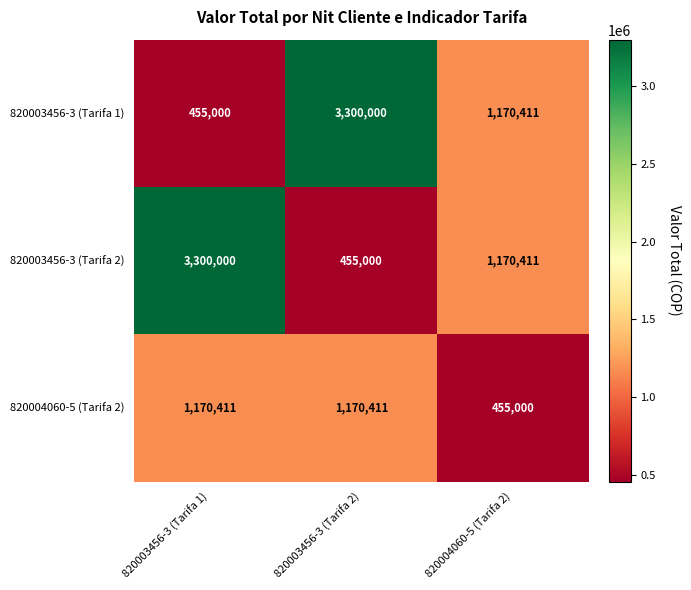

Count the 820003456-3 (Tarifa 1) values in the range 455000 to 3300000.

3